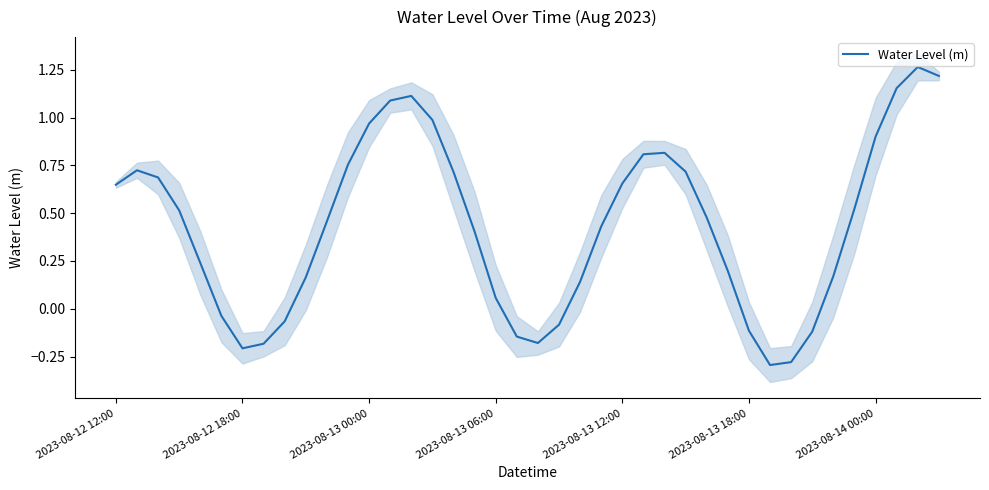

True or false: there are more than 1 points higher than both neighbors.

True